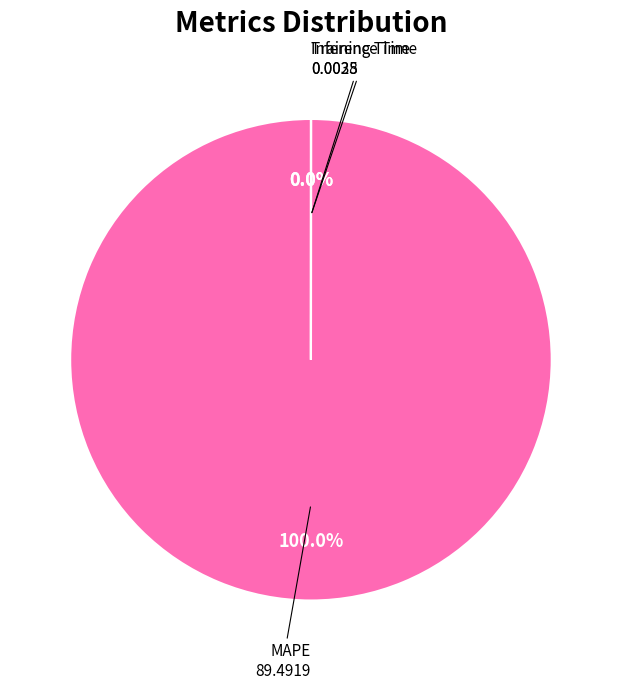

Is it true that MAPE is 99% of the pie?

False